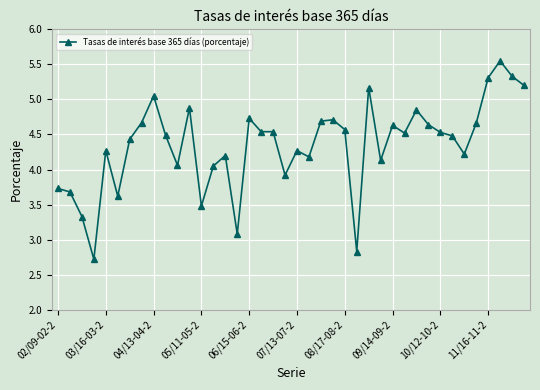

What is the sum of all values?

173.9